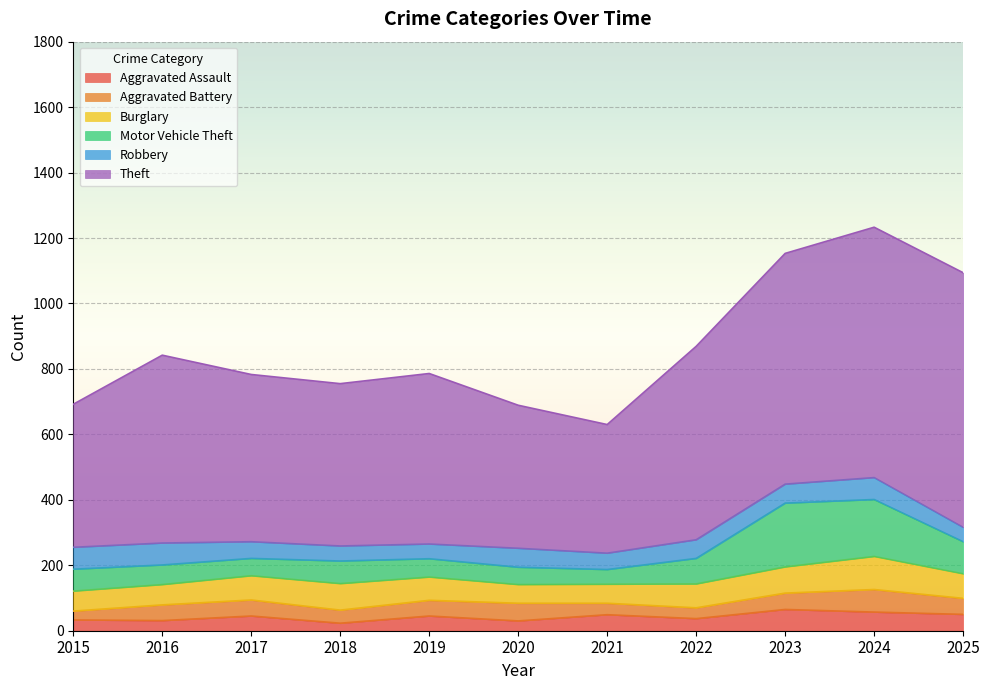

Rank the series at 2017 from lowest to highest value.

Aggravated Assault, Aggravated Battery, Robbery, Motor Vehicle Theft, Burglary, Theft